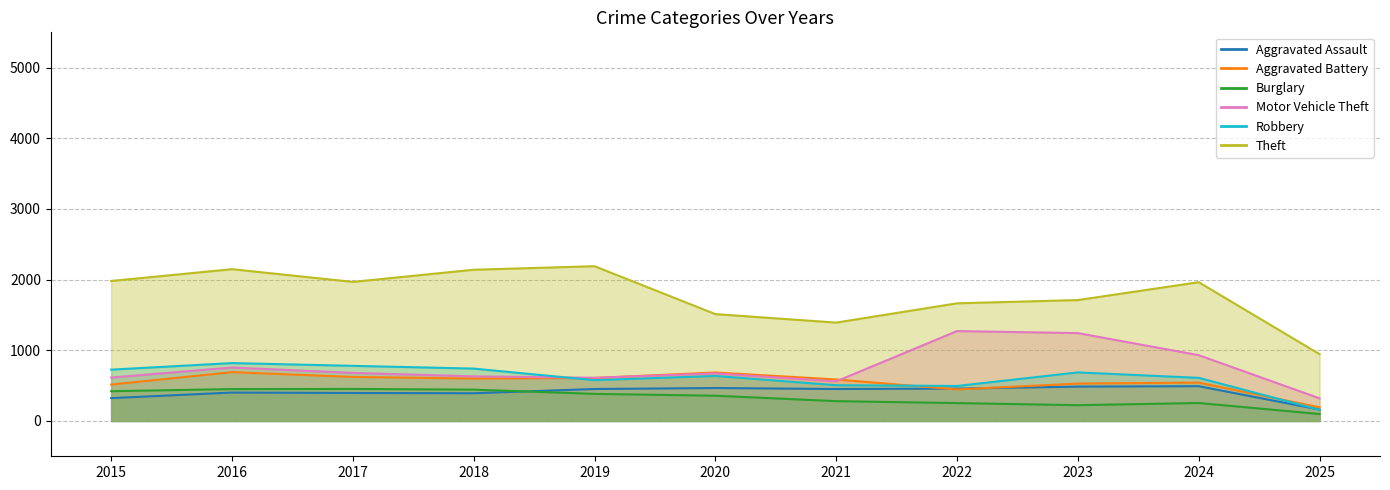

Which category has the lowest value in the Robbery series?

2025